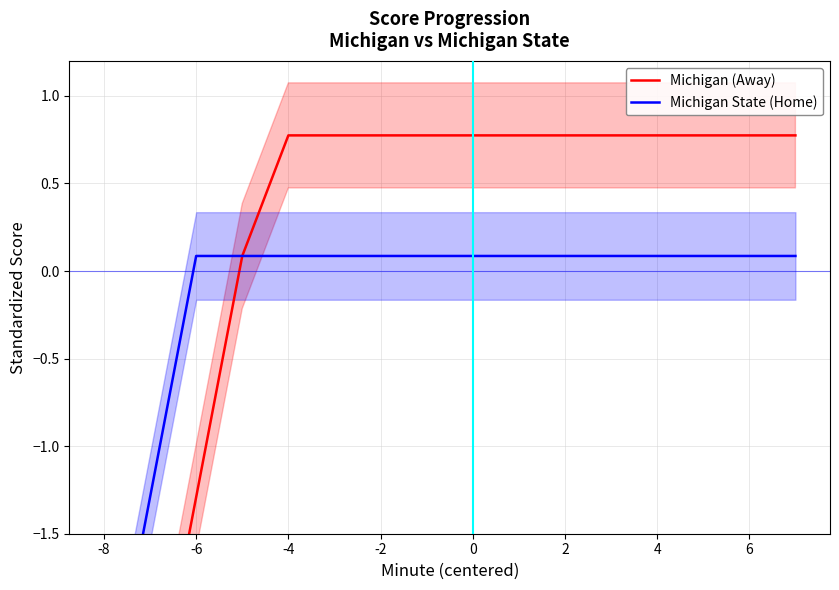

How many positive values does the Michigan State (Home) series have?

14